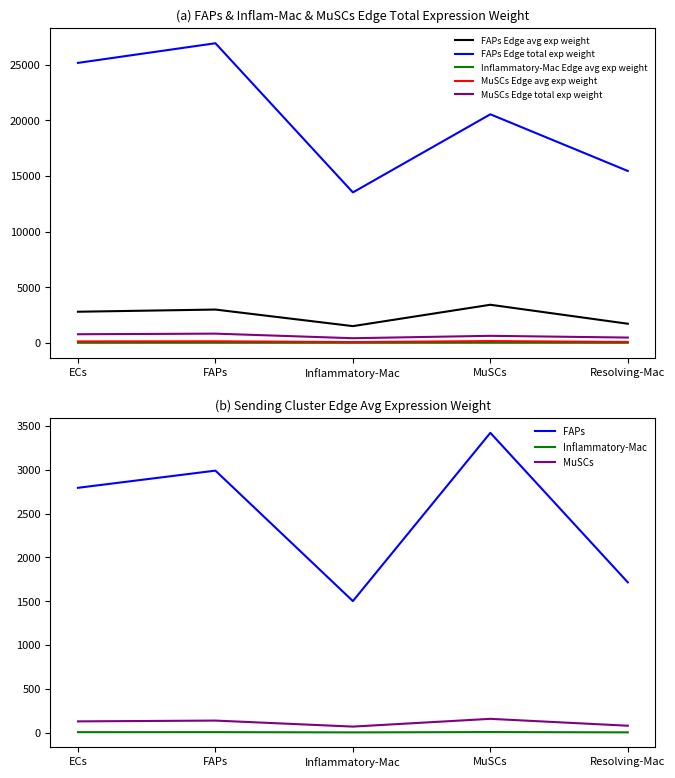

Between Inflammatory-Mac and Resolving-Mac, which is larger?

Resolving-Mac